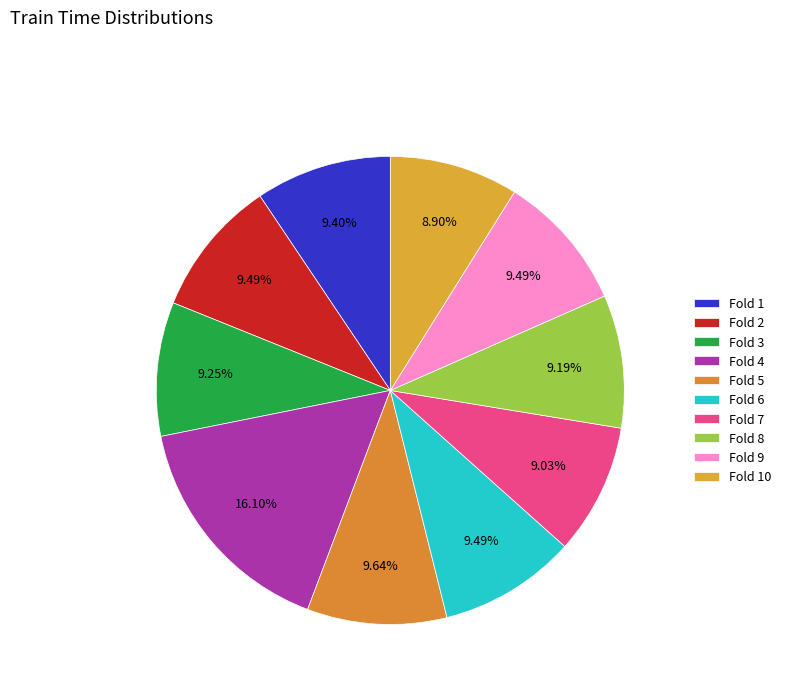

The Fold 8 slice represents 1% of the pie. True or false?

False